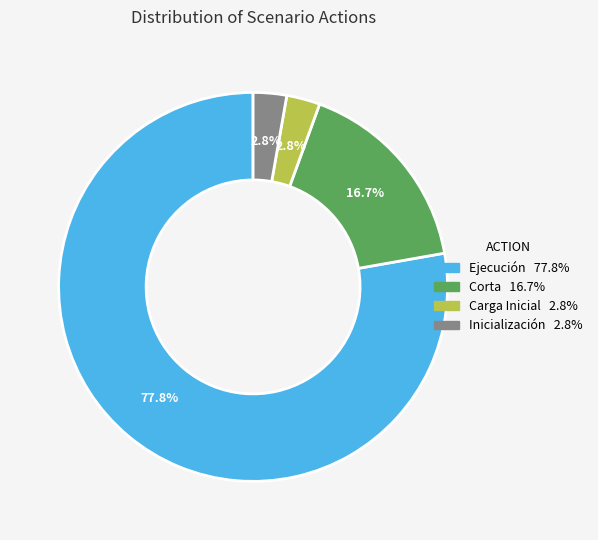

Is there a majority slice in this chart?

Yes